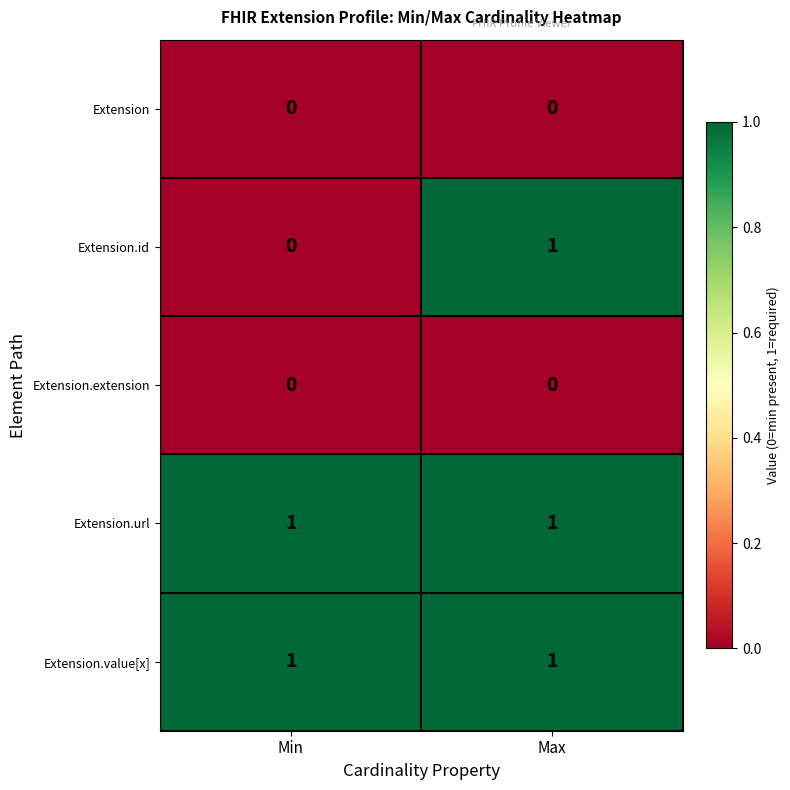

What is the total value across all series at Max?

3